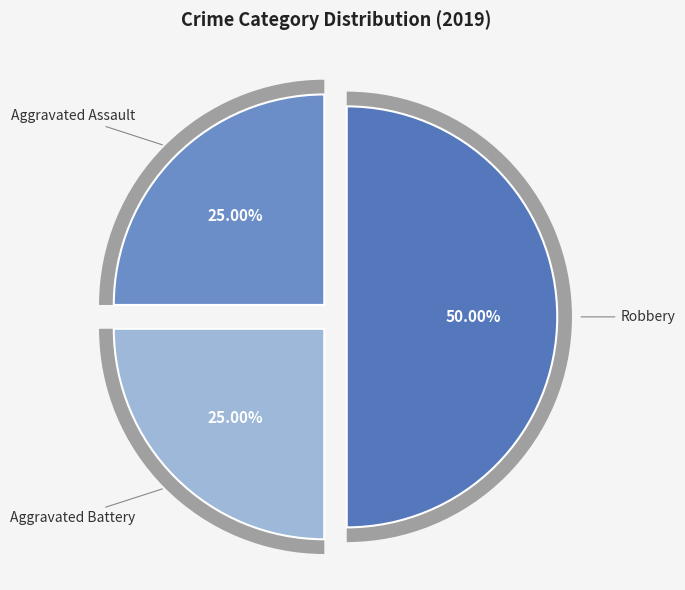

The Robbery slice represents 40% of the pie. True or false?

False